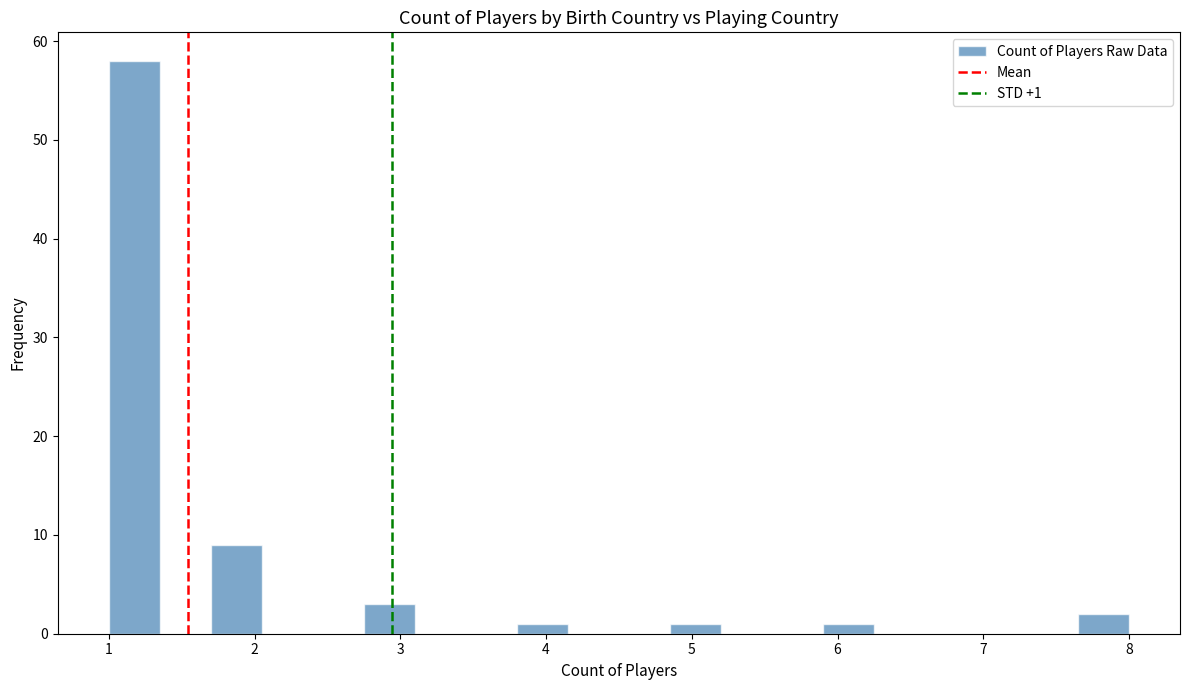

Read against the x-axis, roughly where is the centre of the tallest bar?

1.2